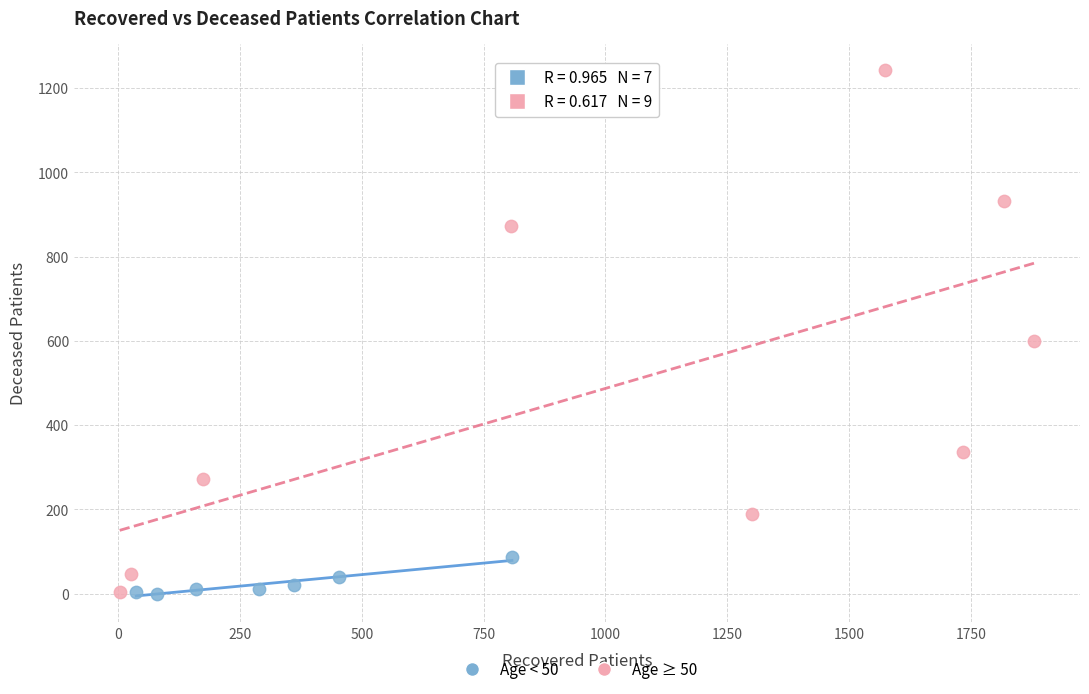

What are all the series names shown in the legend?

Age < 50, Age ≥ 50